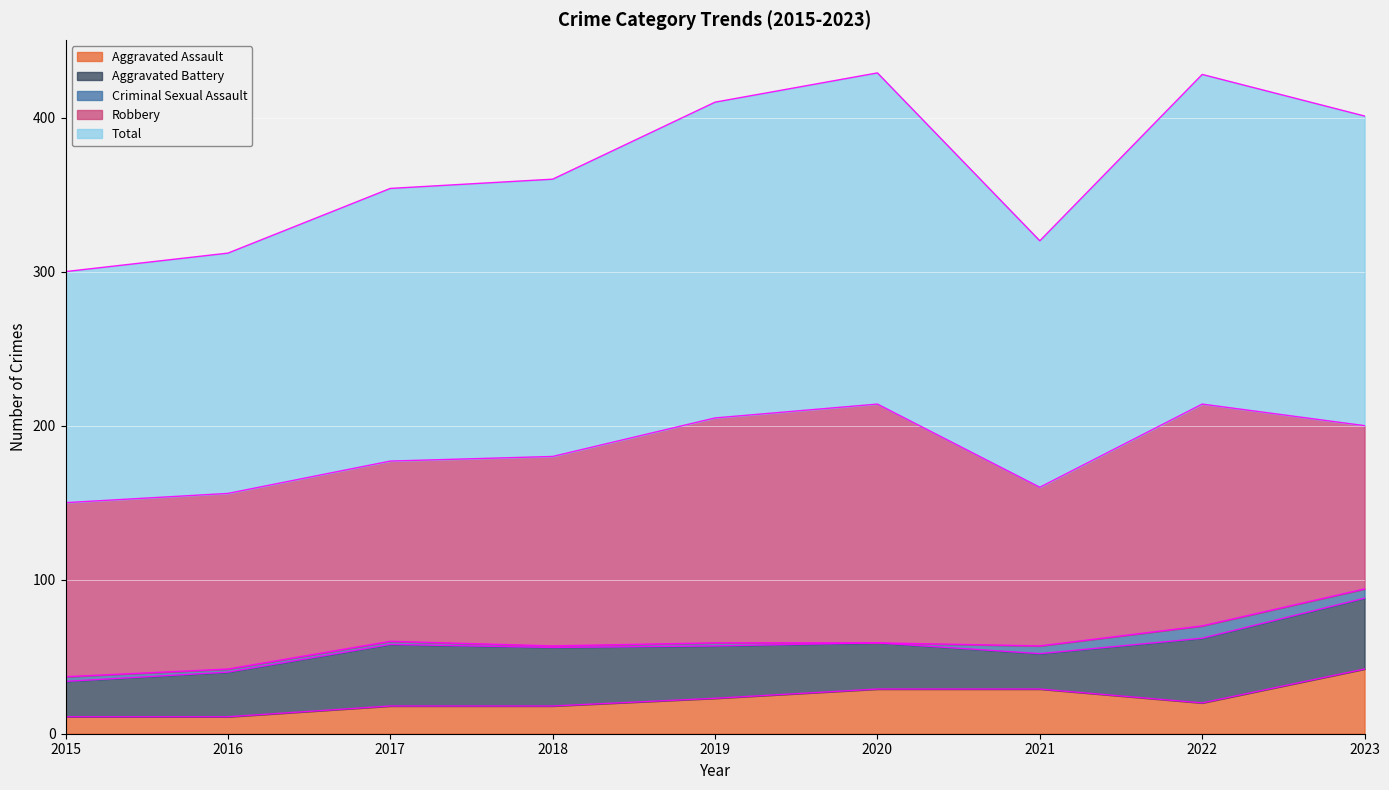

At which category is the sum across all series the highest?

2020